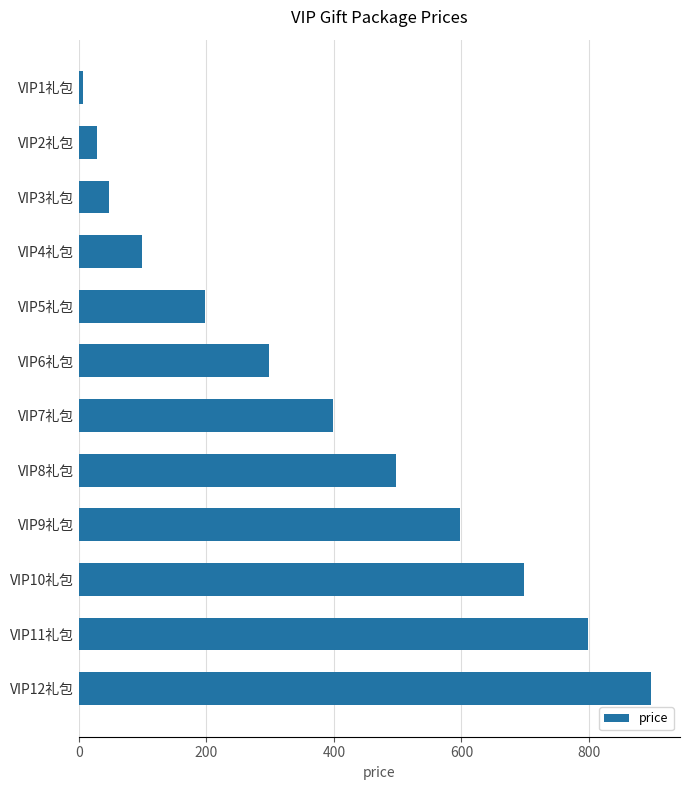

What is the sum of all values?

4565